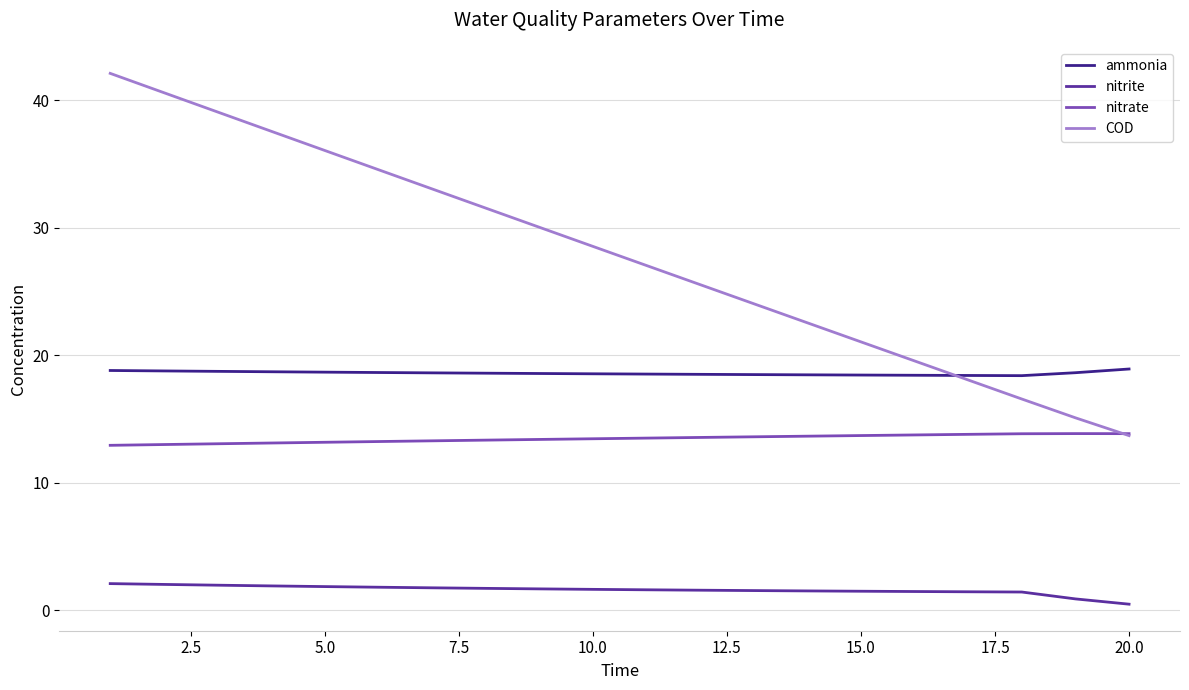

What is the greatest value displayed?

42.1